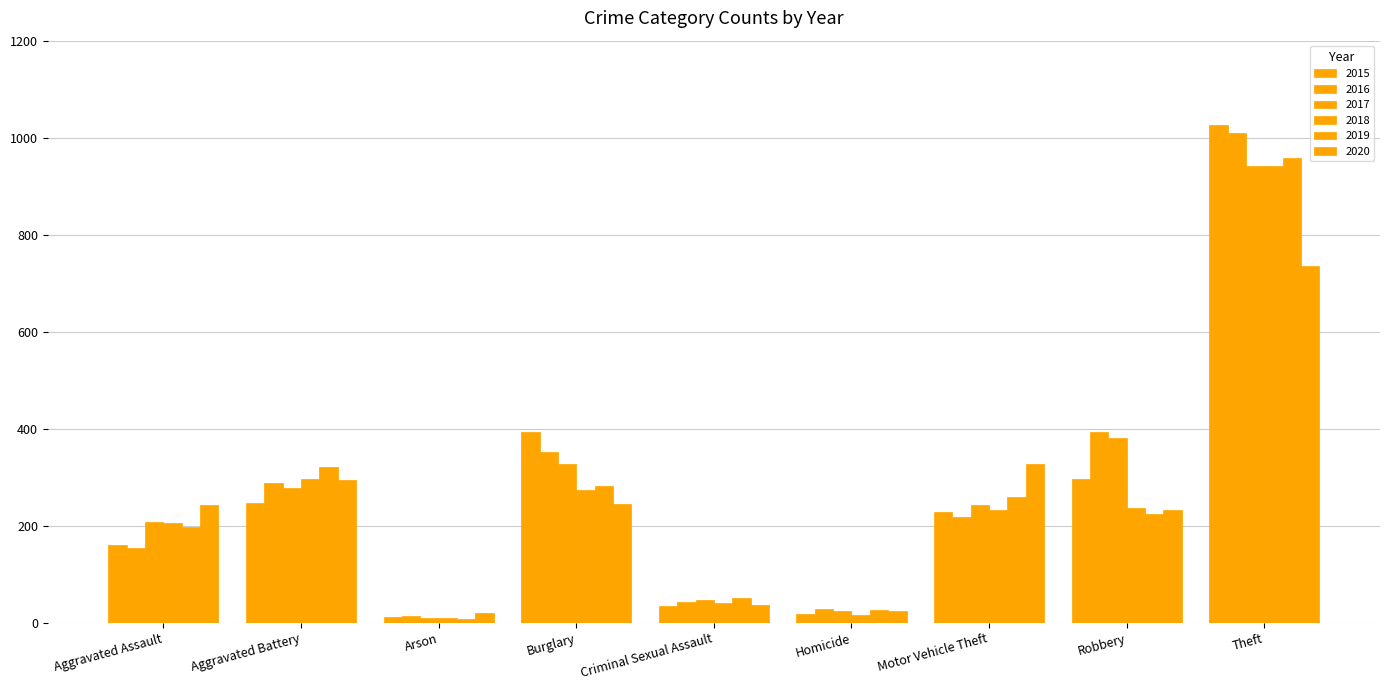

How many values in the 2019 series are below 224?

4